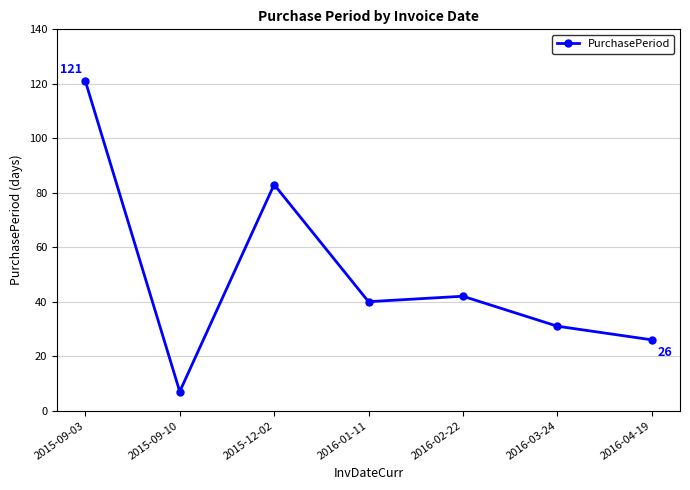

Reading left to right, list all the values displayed in this chart.

2015-09-03=121	2015-09-10=7	2015-12-02=83	2016-01-11=40	2016-02-22=42	2016-03-24=31	2016-04-19=26